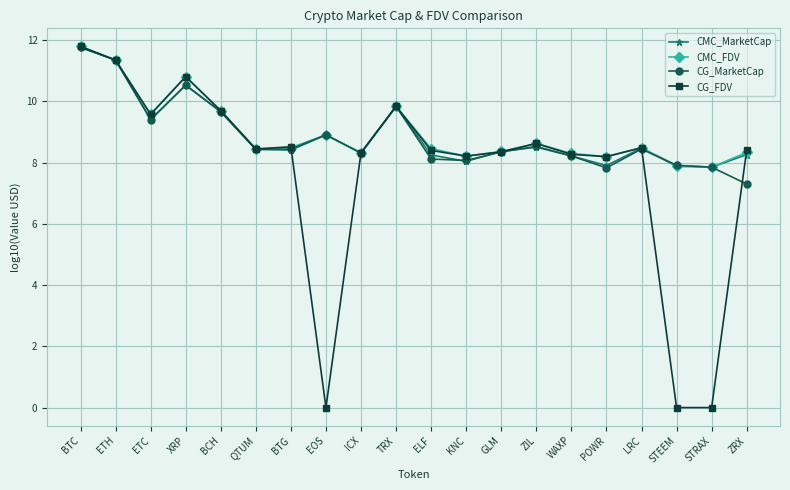

Where is the first local maximum for CMC_MarketCap?

XRP